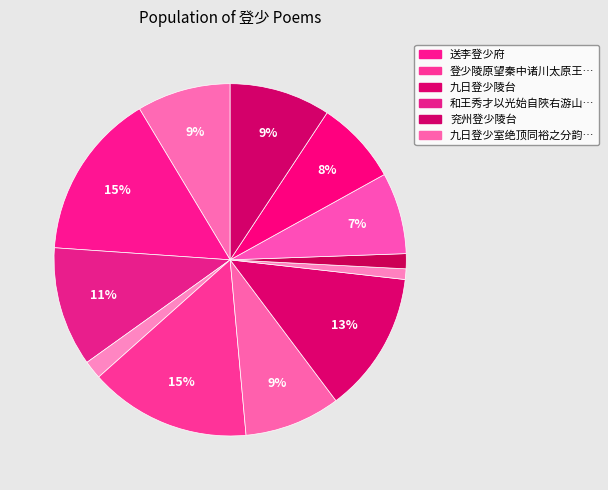

Count the number of slices in the pie.

12